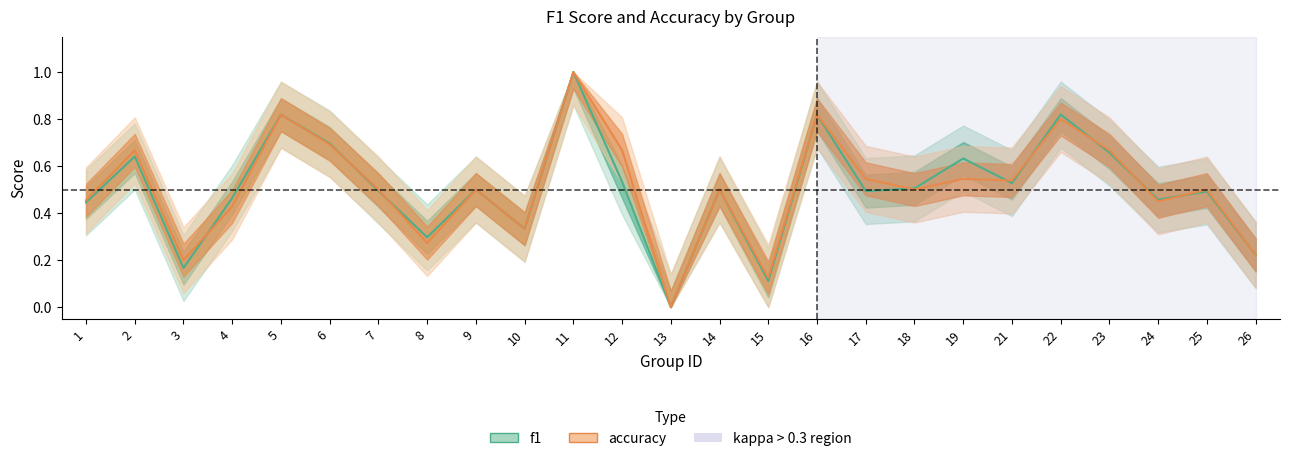

Is this an area chart (filled region under the line)?

No